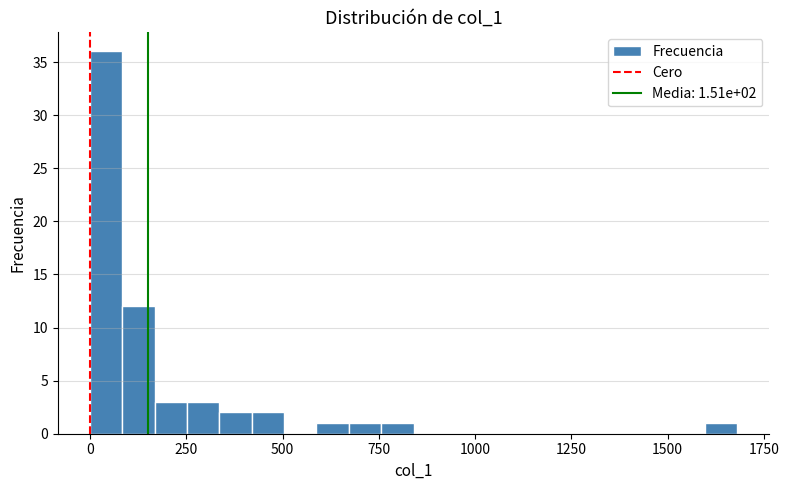

Around what value on the x-axis is the tallest bar? Give the approximate position of its centre, as read against the axis.

50